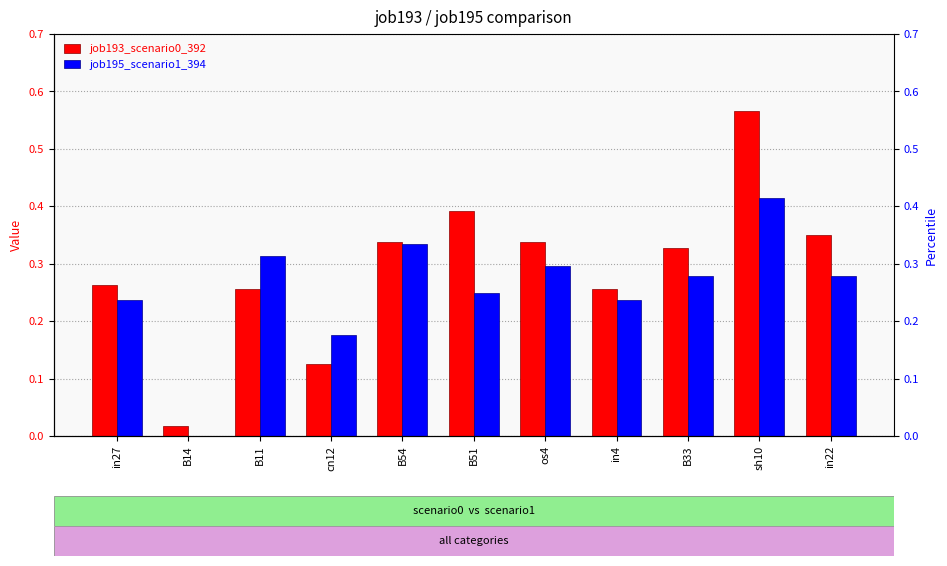

What is the spread (max minus min) of values at in22?

0.1